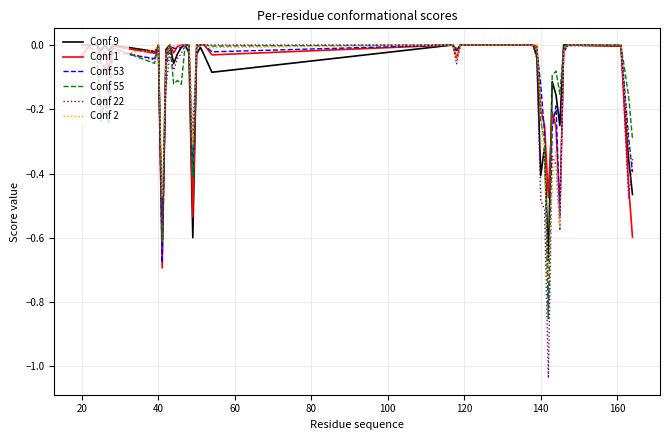

Which series has the largest range (max minus min)?

Conf 22